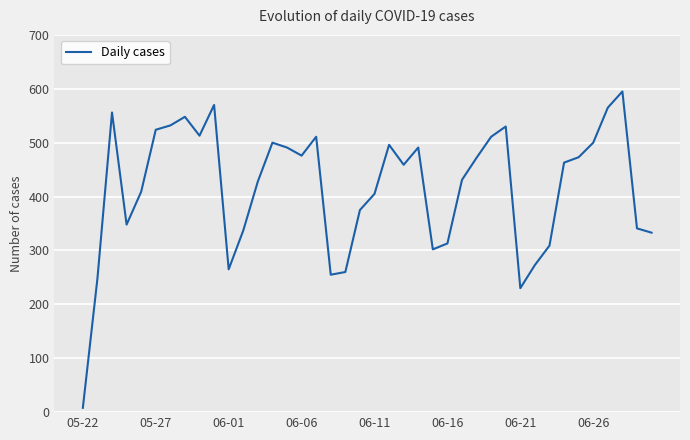

What is the greatest value displayed?

595